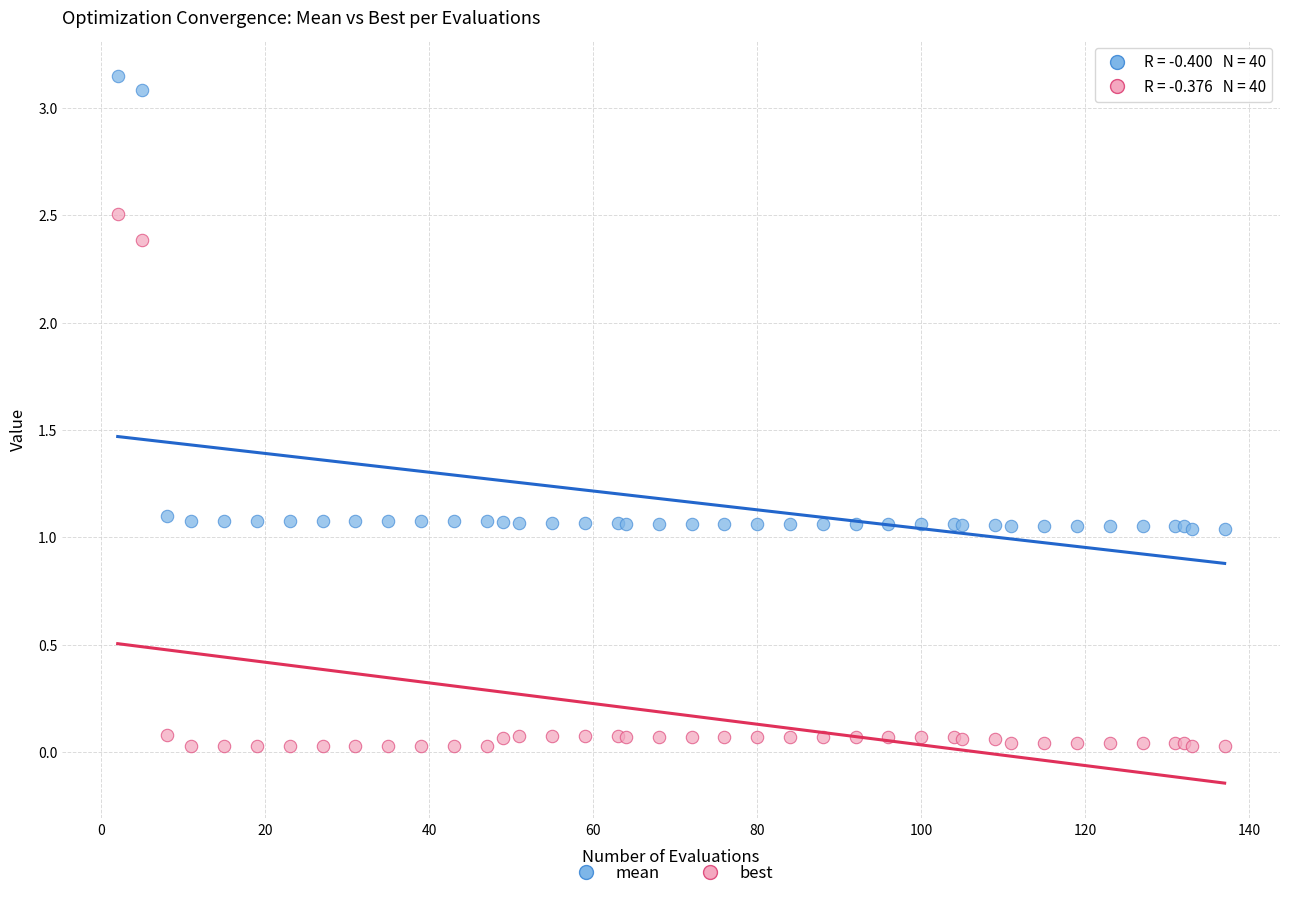

What are all the series names shown in the legend?

mean, best